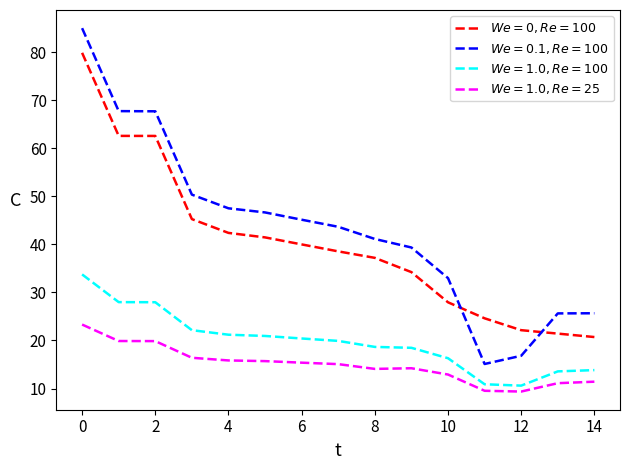

What is the minimum value shown in the chart?

9.4